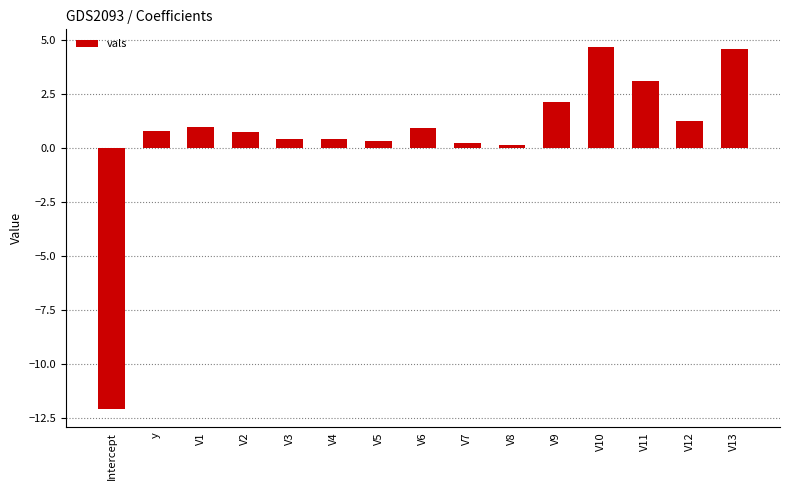

Which label corresponds to the smallest value in the chart?

Intercept